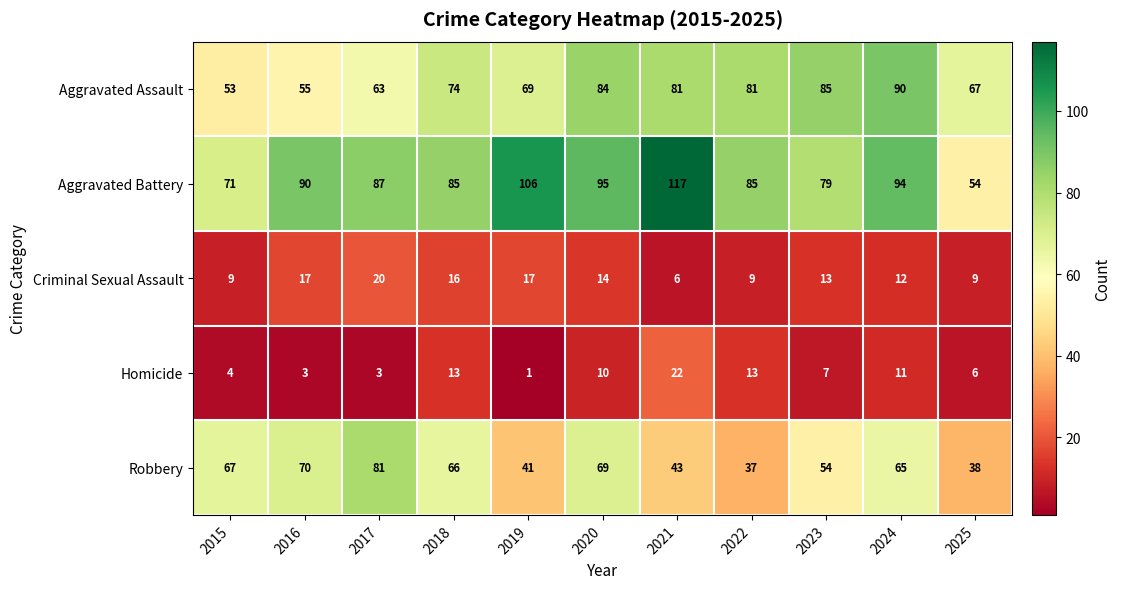

What is the spread (max minus min) of values at 2017?

84